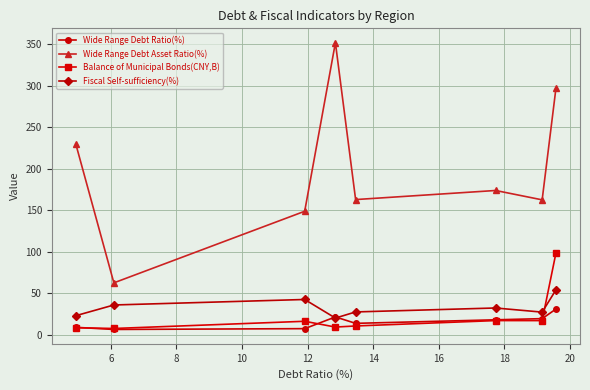

What is the greatest value displayed?

351.8